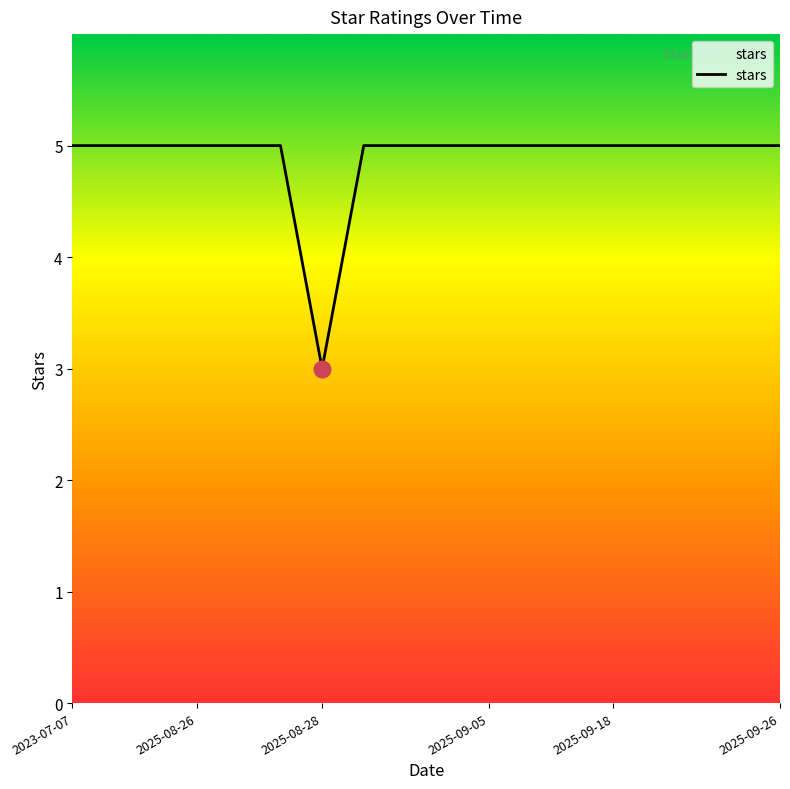

What is the minimum value shown in the chart?

3